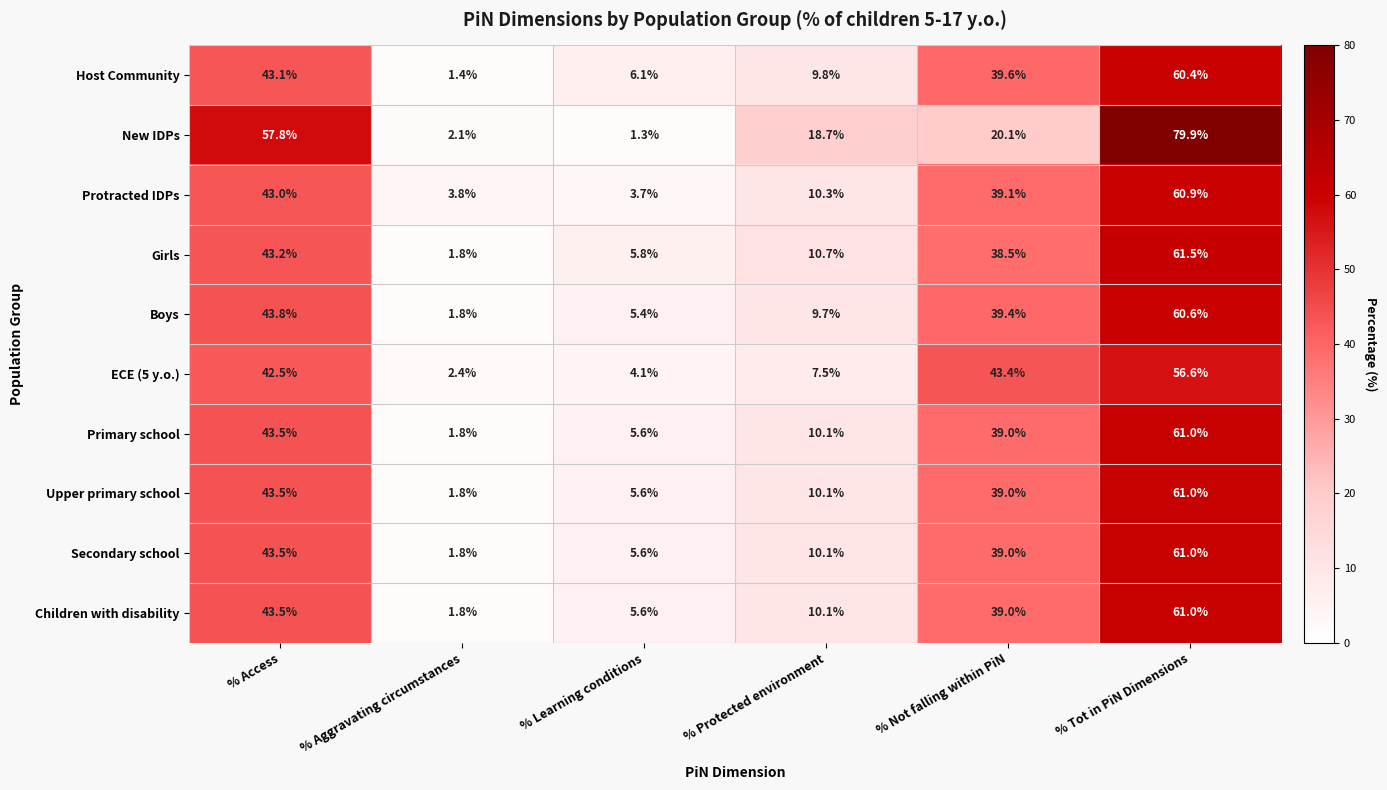

Where is Boys nearest to the value 31?

% Not falling within PiN